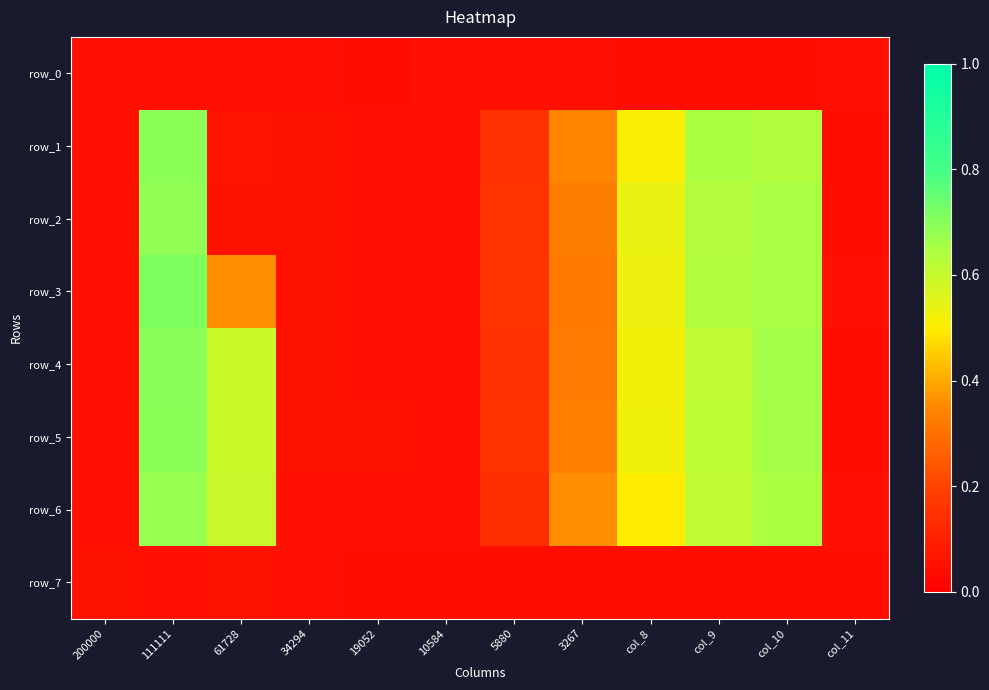

True or false: row_0 has a value of 0.0 at 61728.

True